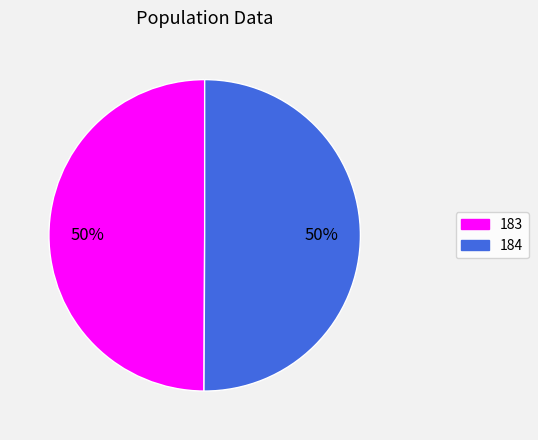

To the nearest percent, what is the average slice percentage?

50%